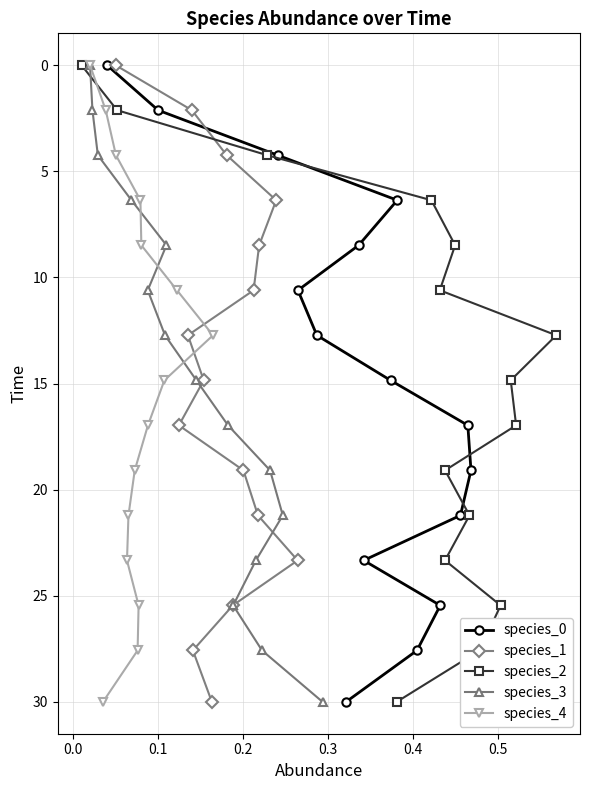

Count the number of categories in the chart.

15